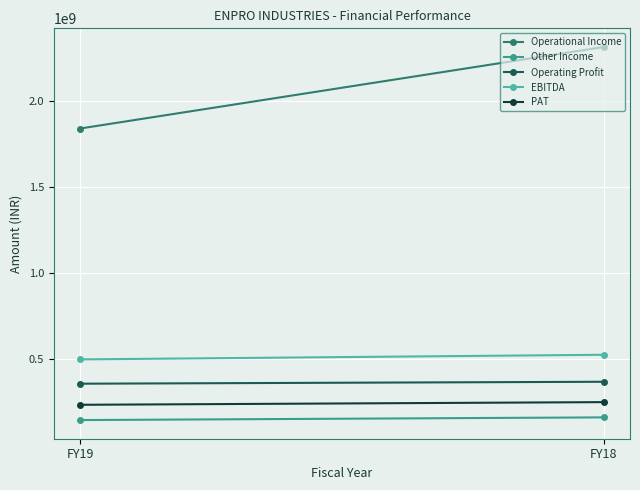

What is the spread (max minus min) of values at FY19?

1699608680